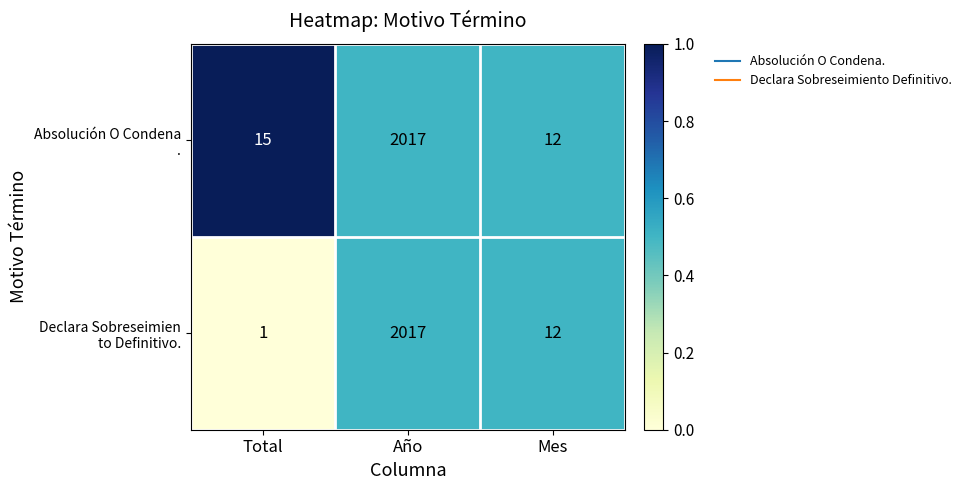

At which category is the sum across all series the highest?

Año